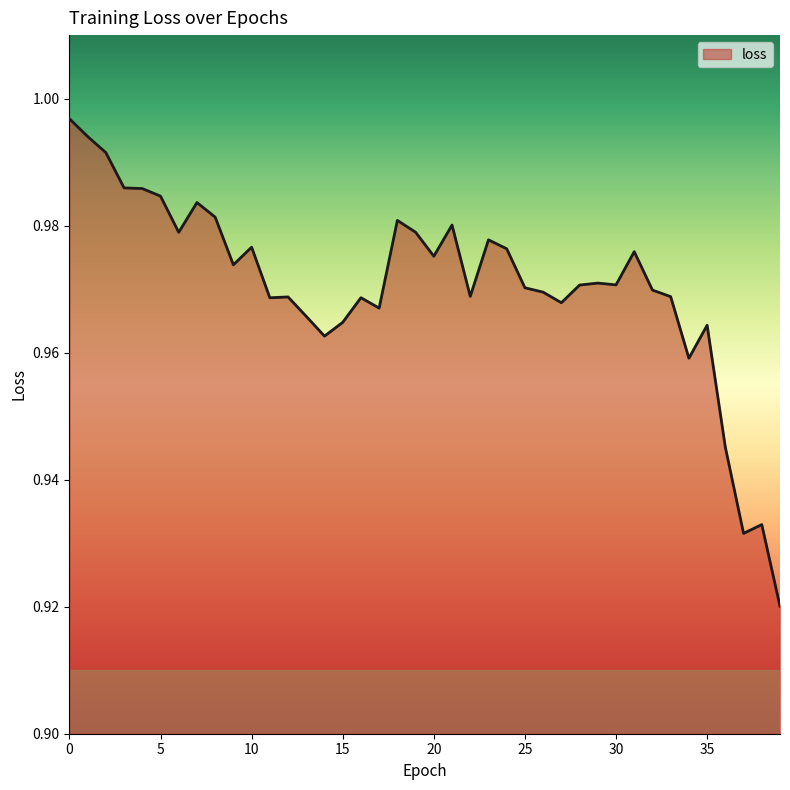

What is the value of the 7th point from the left?

1.0